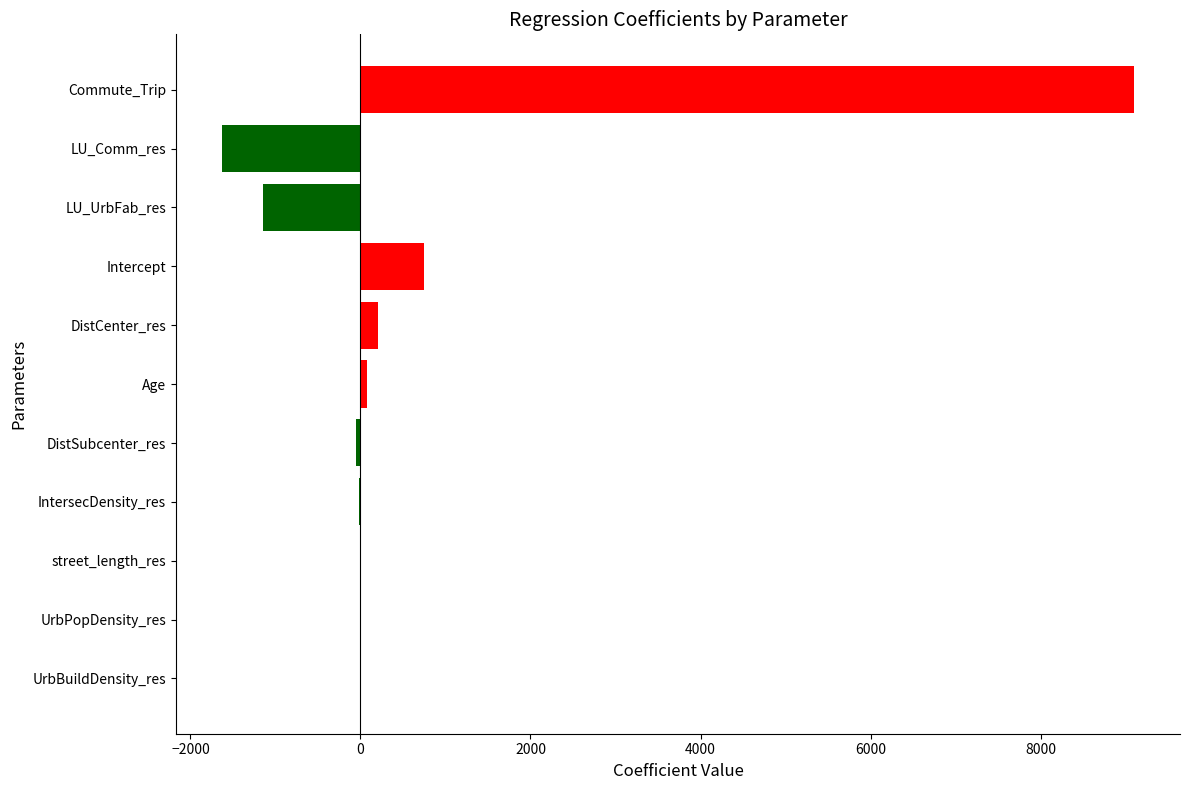

Read the value at street_length_res.

-1.1